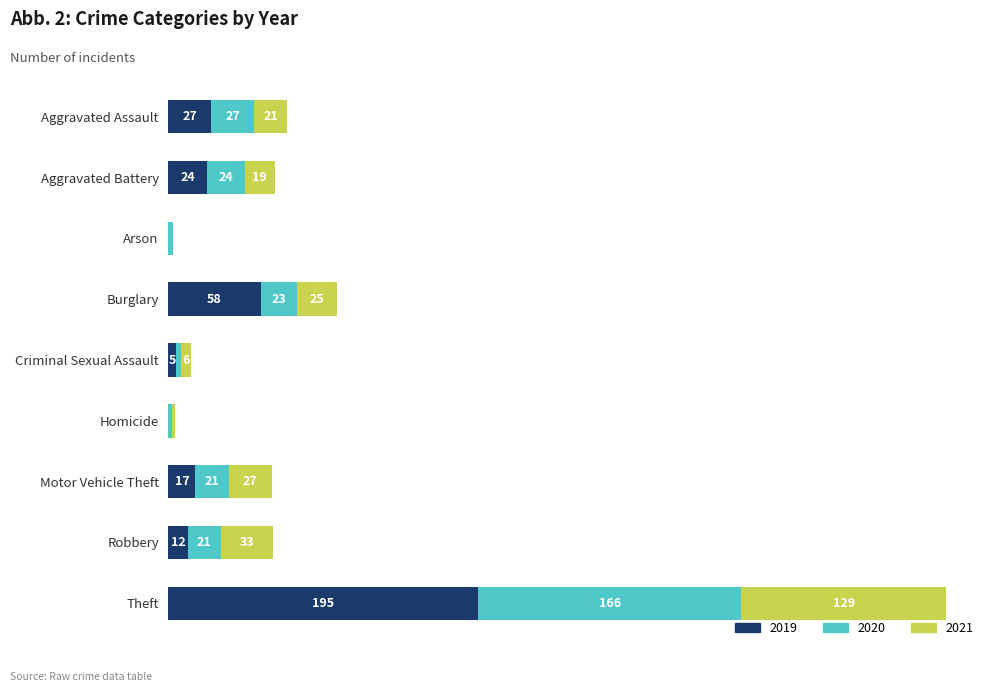

At which category is the sum across all series the highest?

Theft